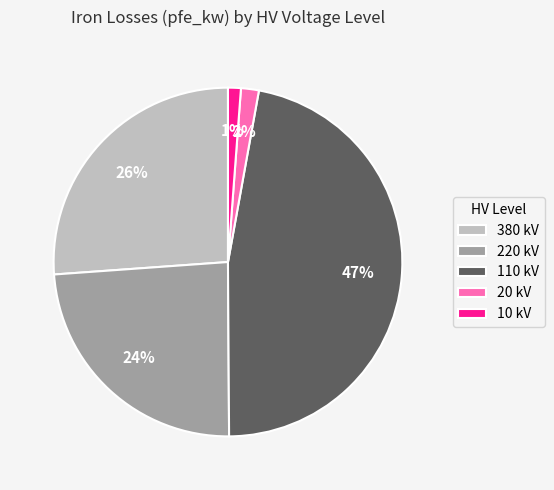

How many slices are in this pie chart?

5